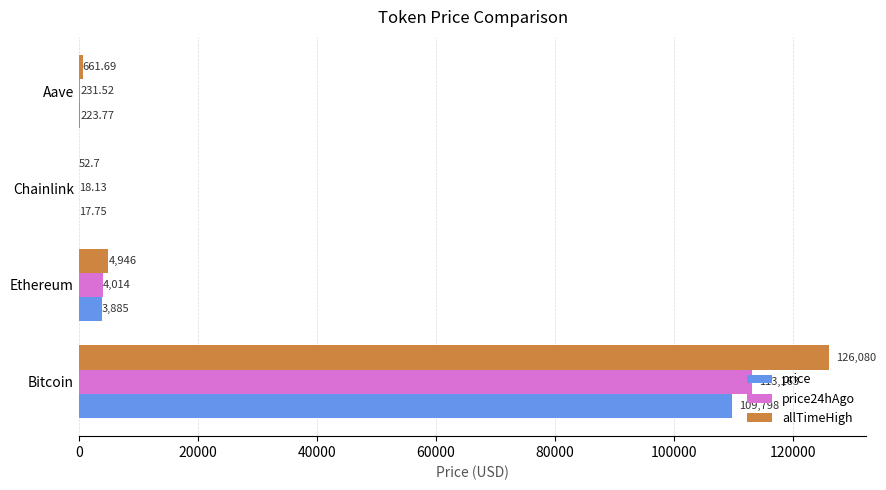

Which series has the largest total across all categories?

allTimeHigh